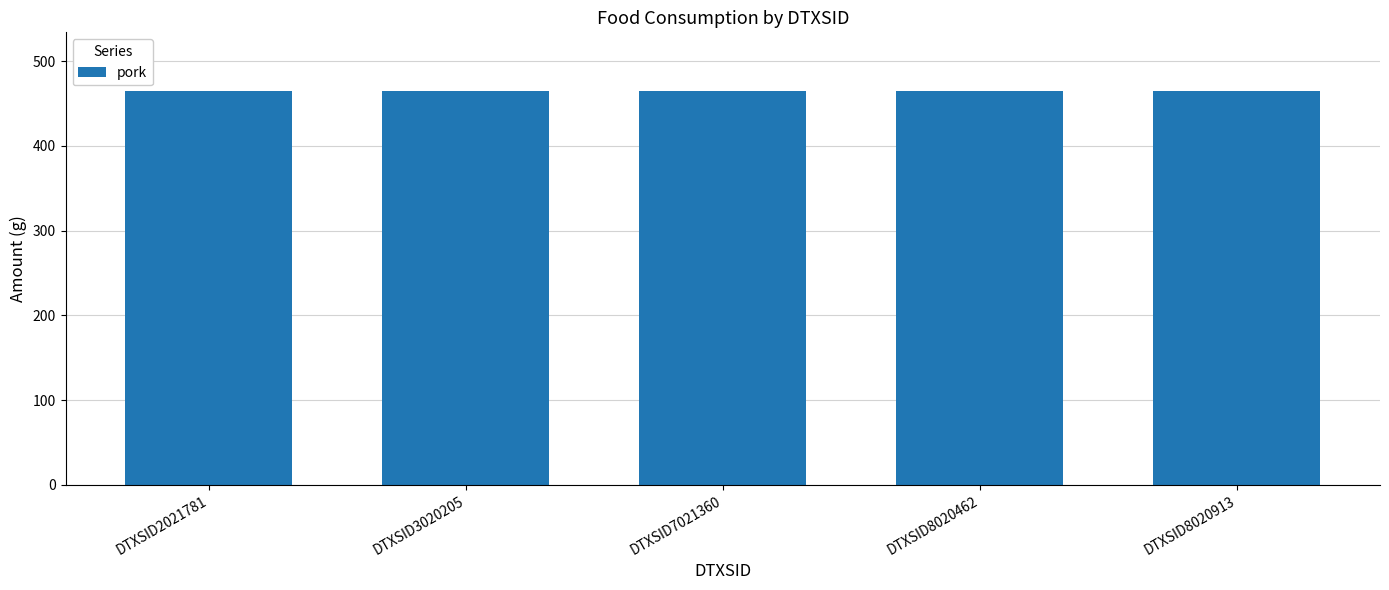

Between DTXSID2021781 and DTXSID8020462, which series saw the biggest shift?

pork